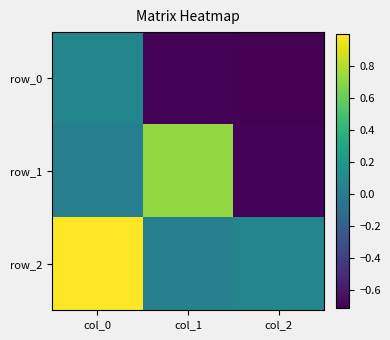

Which category has the highest value across all series?

col_0